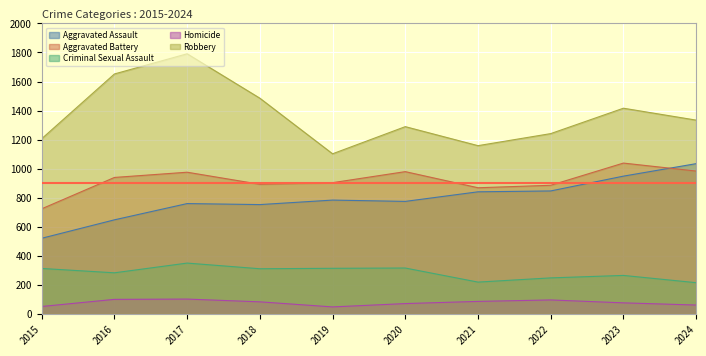

At 2019, list the series in order from smallest to largest.

Homicide, Criminal Sexual Assault, Aggravated Assault, Aggravated Battery, Robbery